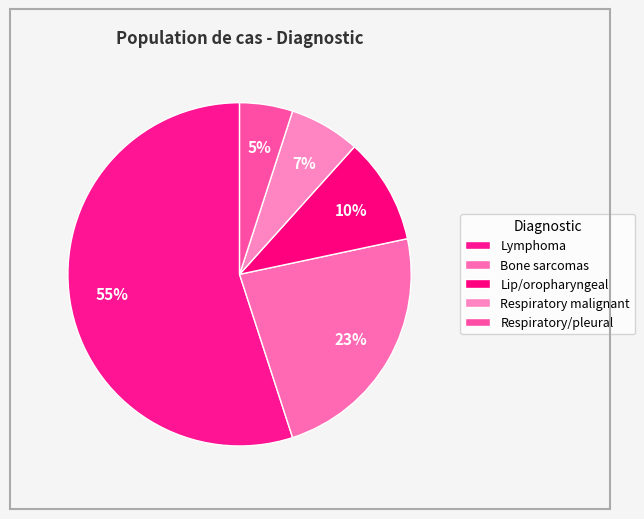

How many segments does this pie chart have?

5